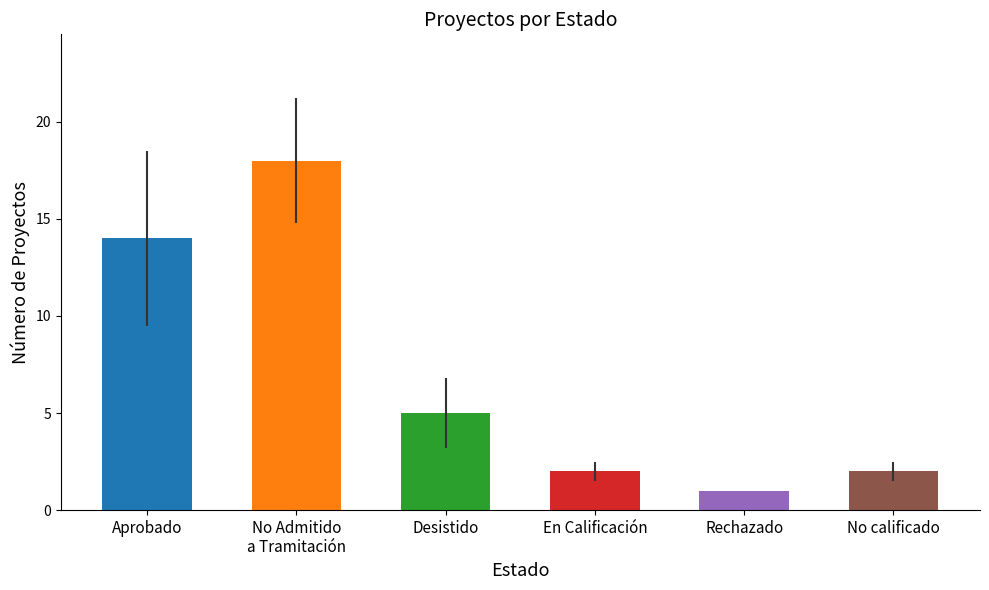

Is it true that the value at Desistido is 7?

False